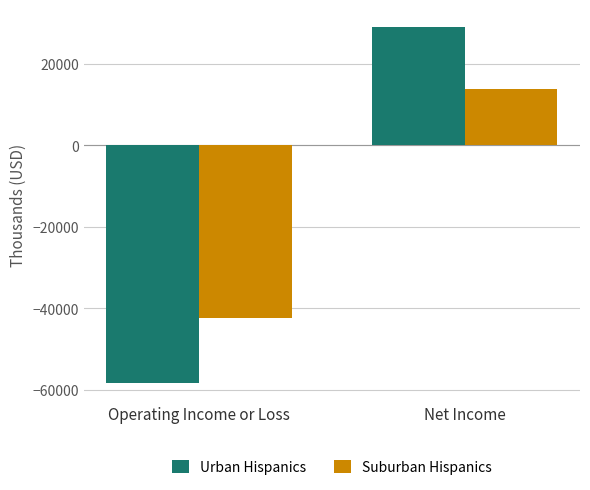

What is the label of the 1st bar from the left?

Operating Income or Loss